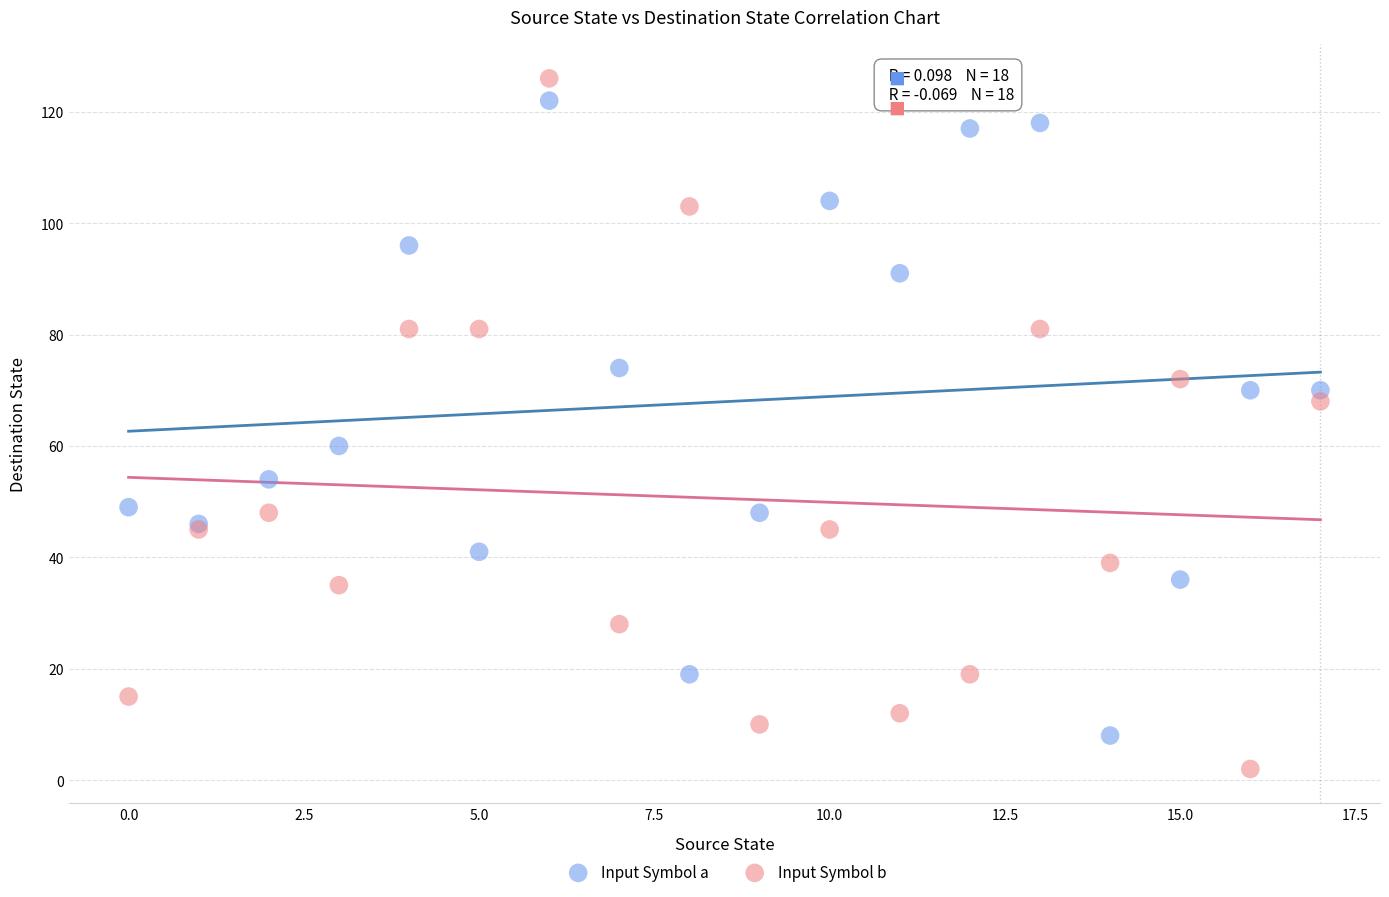

Which series reaches the minimum Y coordinate?

Input Symbol b